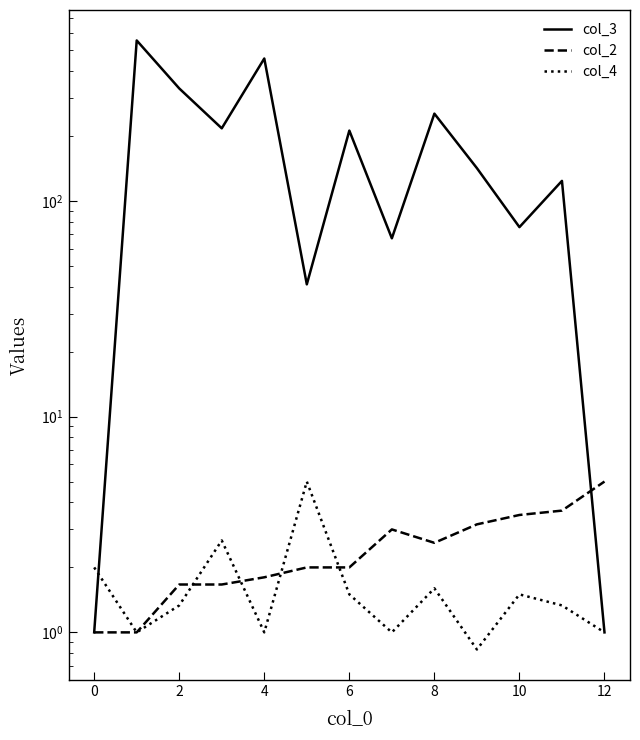

What is the sum of all col_4 values?

21.8